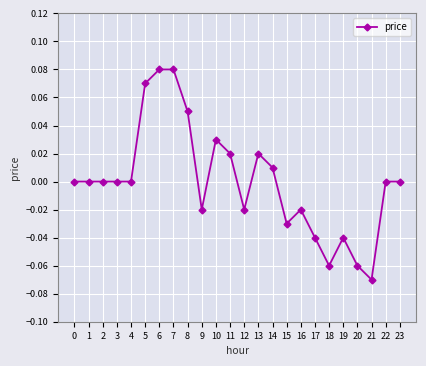

How many lines are shown in the chart?

1